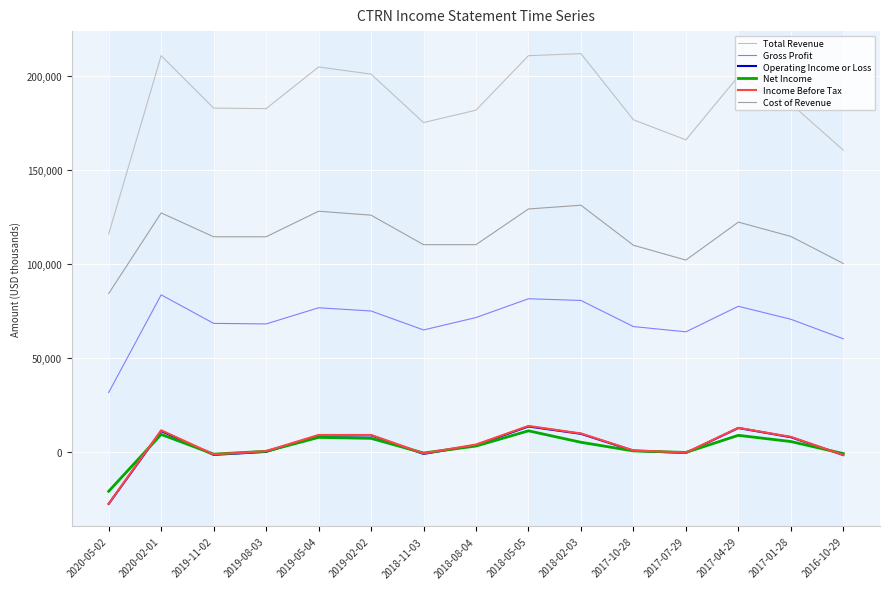

What is the difference between the highest and lowest values at 2019-05-04?

197200